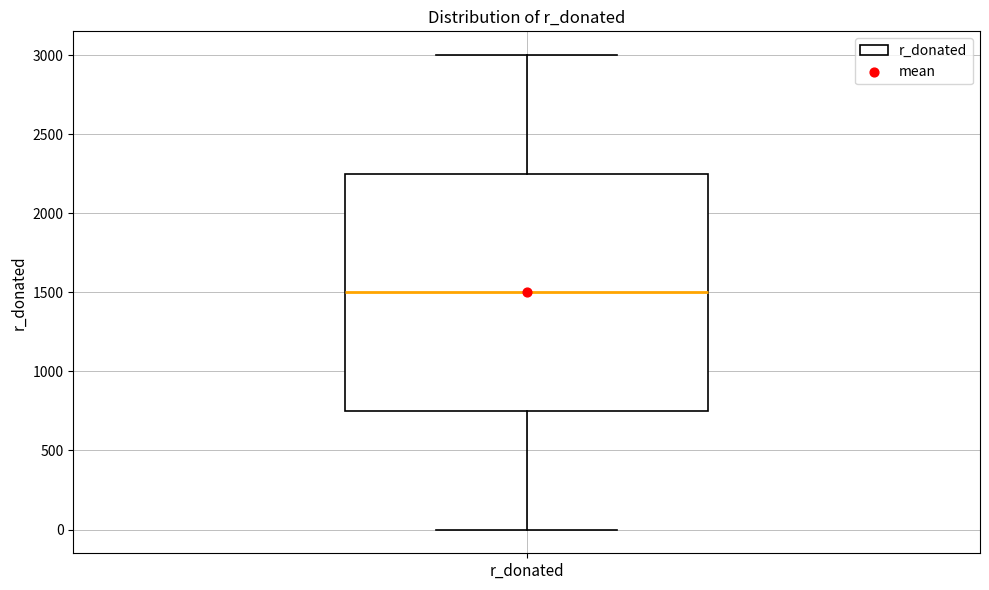

Transcribe this box plot: give where the median line is, the range the box spans, and where the two whiskers end, as read against the y-axis. The values are not printed on the chart, so give them approximately, as read against the axis.

median 1500, box 750 to 2250, whiskers 0 to 3000